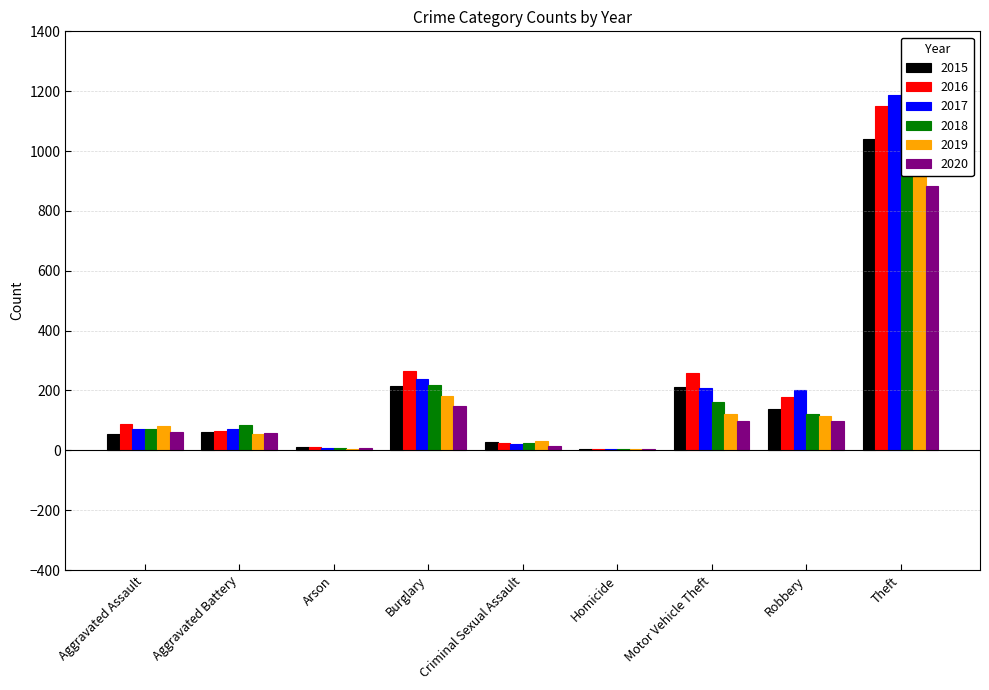

What position from the left is Aggravated Assault?

1